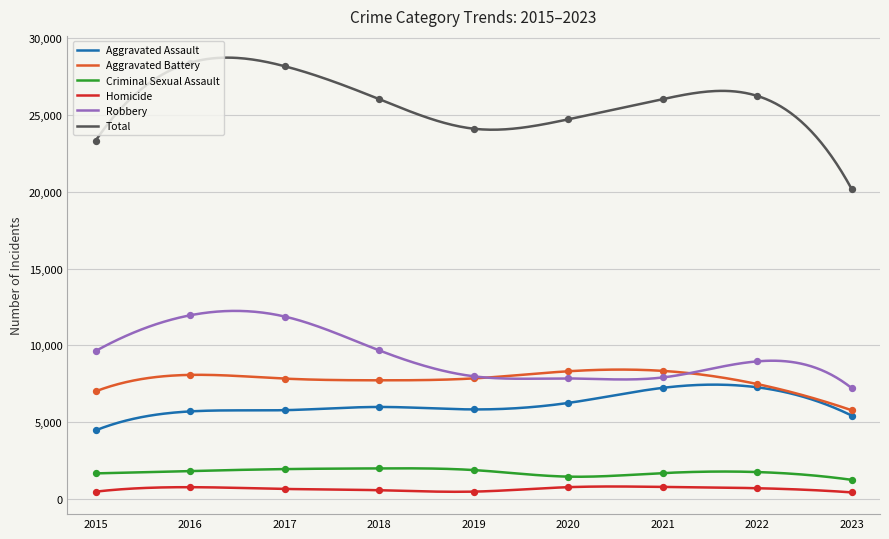

At which category is the sum across all series the highest?

2016